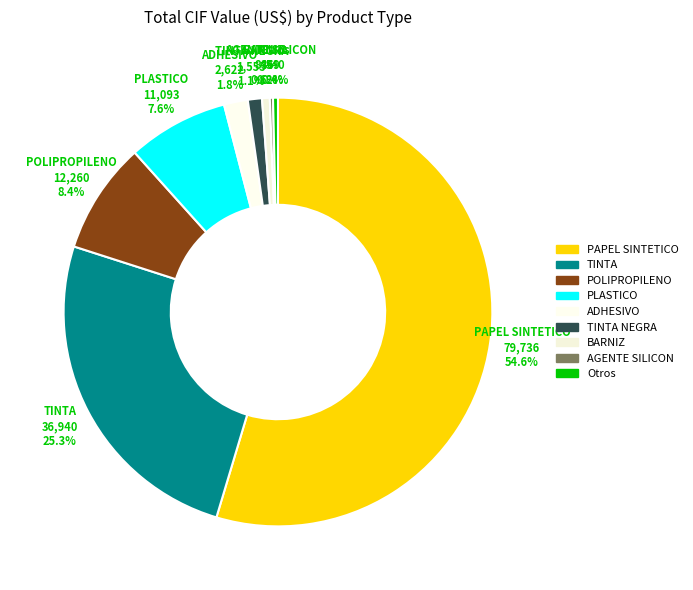

To the nearest percent, what is the average slice percentage?

11%